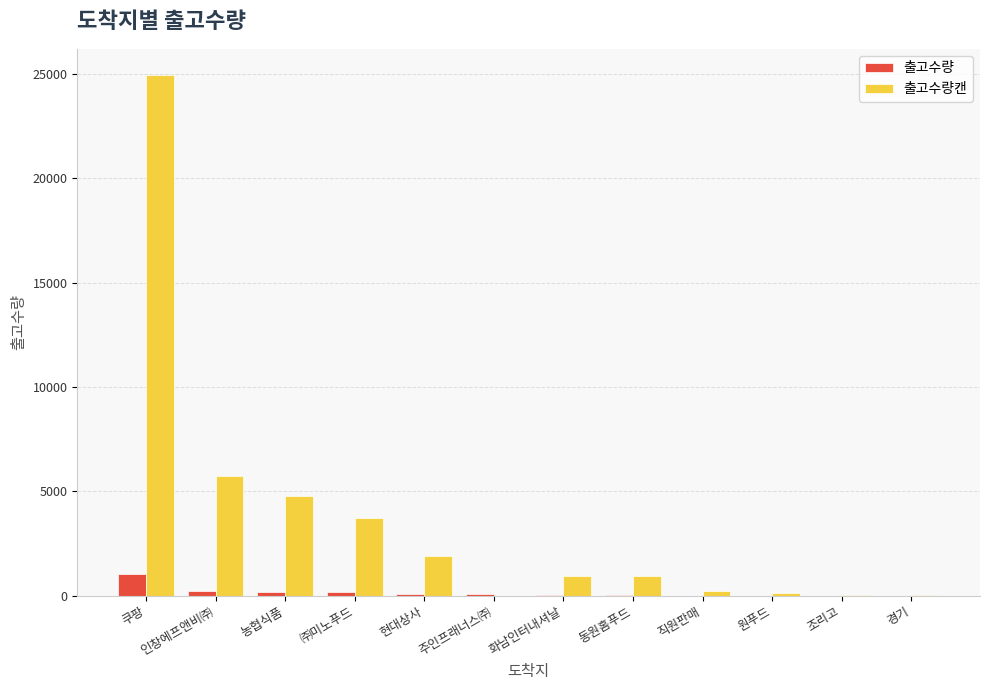

What is the average value of the 출고수량캔 series?

3626